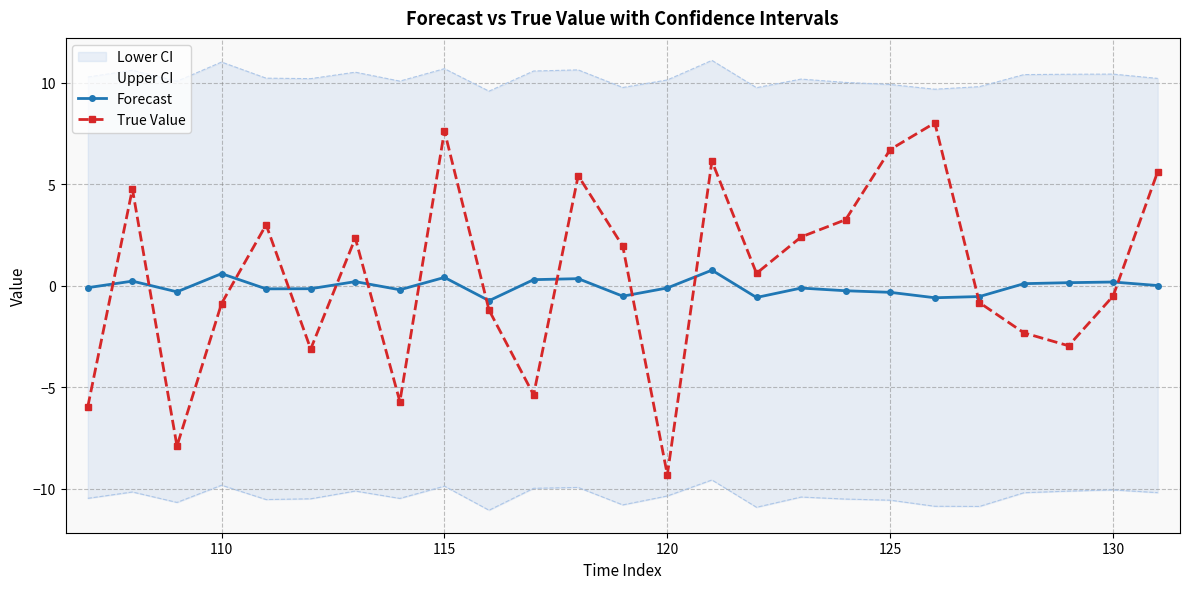

Is it true that True Value equals 7.6 at 115?

True